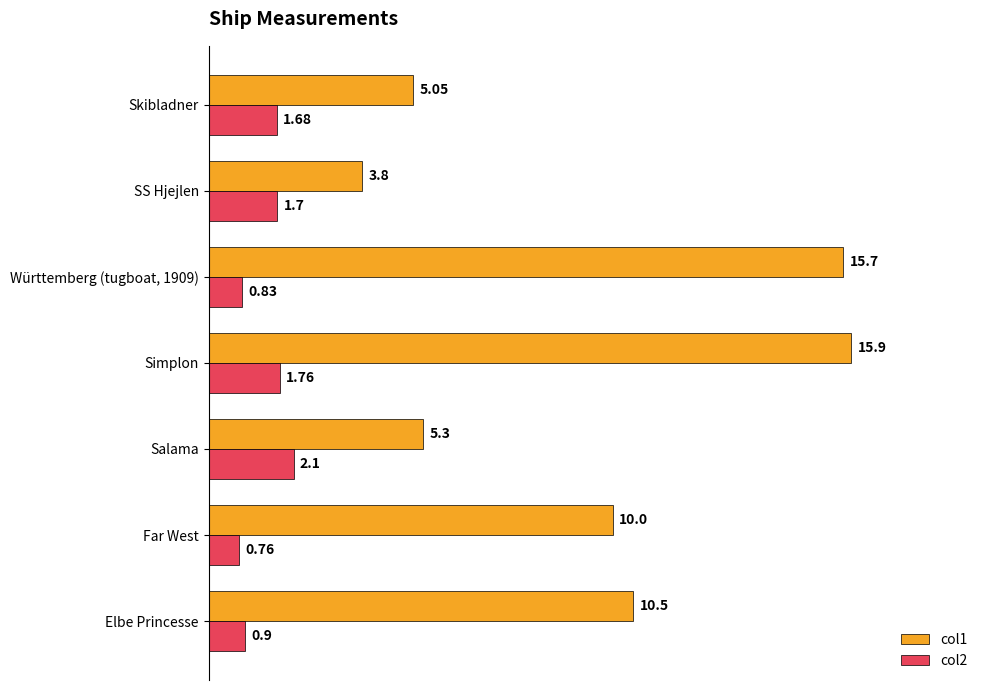

At how many categories does at least one series exceed 14?

2